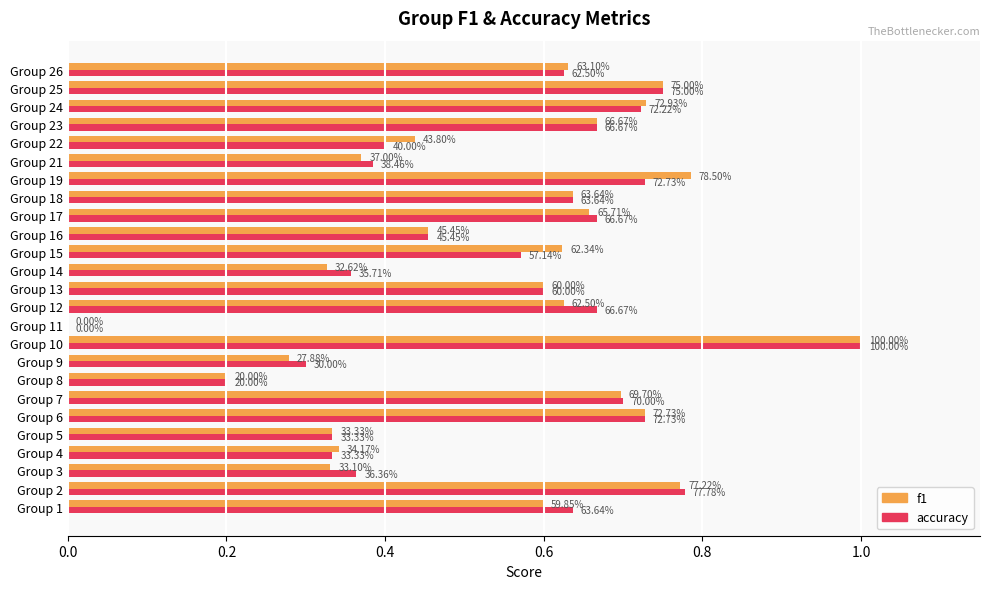

What are all the series names shown in the legend?

f1, accuracy